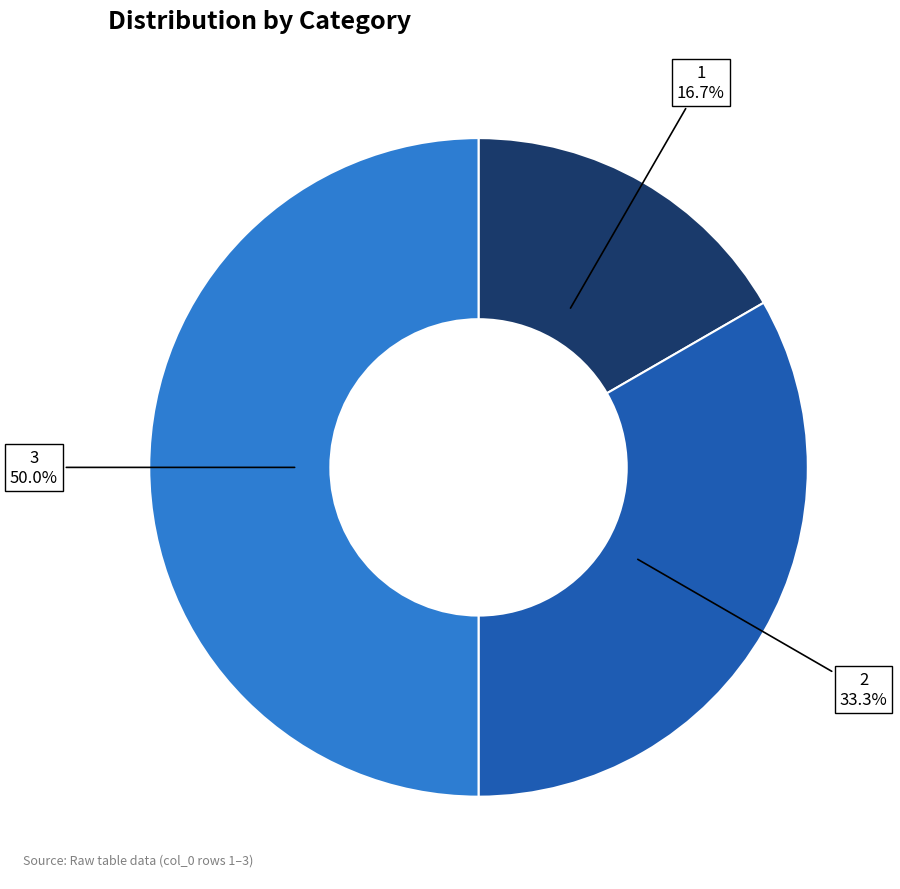

Rank the categories by value from lowest to highest.

1, 2, 3